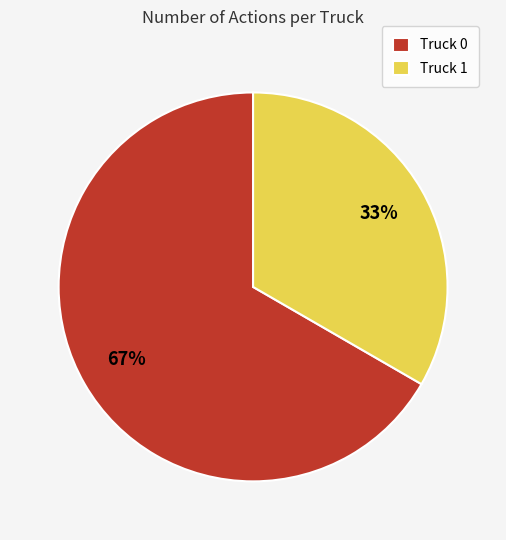

Does Truck 1 represent more than half of the total?

No